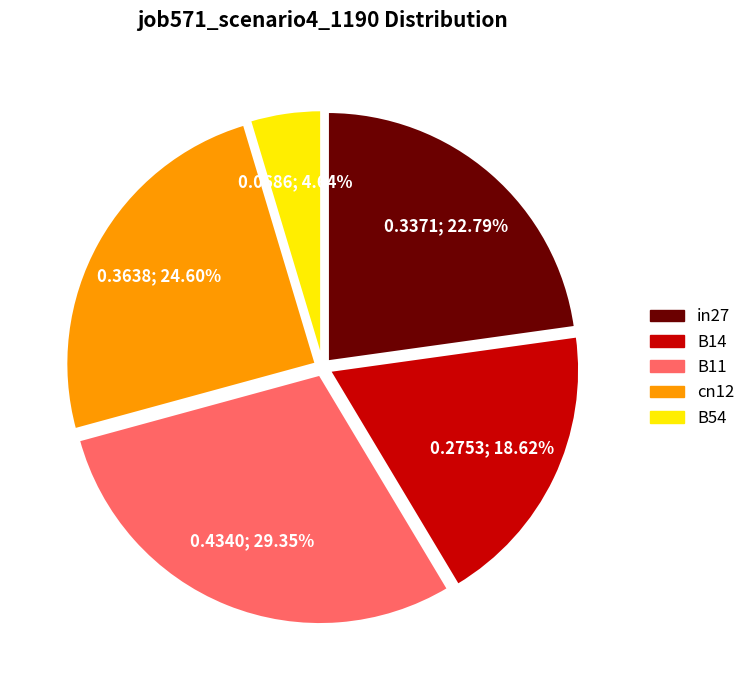

Do B54 and cn12 together represent more than half of the pie?

No